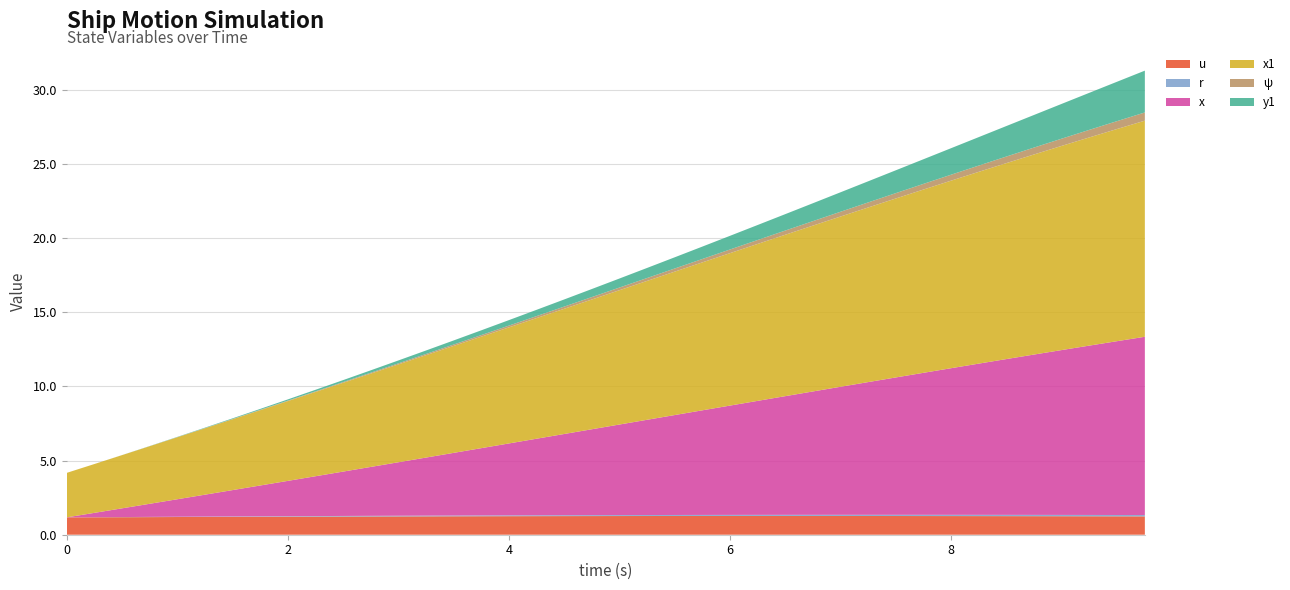

Reading right to left, what are all the values shown in this chart?

u: 9.75=1.2	9.5=1.2	9.25=1.2	9.0=1.2	8.75=1.3	8.5=1.3	8.25=1.3	8.0=1.3	7.75=1.3	7.5=1.3	7.25=1.3	7.0=1.3	6.75=1.3	6.5=1.3	6.25=1.3	6.0=1.3	5.75=1.3	5.5=1.3	5.25=1.3	5.0=1.3	4.75=1.3	4.5=1.3	4.25=1.3	4.0=1.3	3.75=1.2	3.5=1.2	3.25=1.2	3.0=1.2	2.75=1.2	2.5=1.2	2.25=1.2	2.0=1.2	1.75=1.2	1.5=1.2	1.25=1.2	1.0=1.2	0.75=1.2	0.5=1.2	0.25=1.2	0.0=1.2
r: 9.75=0.1	9.5=0.1	9.25=0.1	9.0=0.1	8.75=0.1	8.5=0.1	8.25=0.1	8.0=0.1	7.75=0.1	7.5=0.1	7.25=0.1	7.0=0.1	6.75=0.1	6.5=0.1	6.25=0.1	6.0=0.1	5.75=0.1	5.5=0.1	5.25=0.1	5.0=0.1	4.75=0.1	4.5=0.1	4.25=0.1	4.0=0.1	3.75=0.1	3.5=0.1	3.25=0.0	3.0=0.0	2.75=0.0	2.5=0.0	2.25=0.0	2.0=0.0	1.75=0.0	1.5=0.0	1.25=0.0	1.0=0.0	0.75=0.0	0.5=0.0	0.25=0.0	0.0=0.0
x: 9.75=12.0	9.5=11.7	9.25=11.4	9.0=11.1	8.75=10.8	8.5=10.5	8.25=10.2	8.0=9.9	7.75=9.6	7.5=9.3	7.25=9.0	7.0=8.6	6.75=8.3	6.5=8.0	6.25=7.7	6.0=7.4	5.75=7.1	5.5=6.7	5.25=6.4	5.0=6.1	4.75=5.8	4.5=5.5	4.25=5.2	4.0=4.9	3.75=4.5	3.5=4.2	3.25=3.9	3.0=3.6	2.75=3.3	2.5=3.0	2.25=2.7	2.0=2.4	1.75=2.1	1.5=1.8	1.25=1.5	1.0=1.2	0.75=0.9	0.5=0.6	0.25=0.3	0.0=0.0
x1: 9.75=14.6	9.5=14.3	9.25=14.0	9.0=13.8	8.75=13.5	8.5=13.2	8.25=12.9	8.0=12.7	7.75=12.4	7.5=12.1	7.25=11.8	7.0=11.5	6.75=11.2	6.5=10.9	6.25=10.6	6.0=10.3	5.75=10.0	5.5=9.7	5.25=9.4	5.0=9.1	4.75=8.8	4.5=8.4	4.25=8.1	4.0=7.8	3.75=7.5	3.5=7.2	3.25=6.9	3.0=6.6	2.75=6.3	2.5=6.0	2.25=5.7	2.0=5.4	1.75=5.1	1.5=4.8	1.25=4.5	1.0=4.2	0.75=3.9	0.5=3.6	0.25=3.3	0.0=3.0
ψ: 9.75=0.6	9.5=0.5	9.25=0.5	9.0=0.5	8.75=0.5	8.5=0.4	8.25=0.4	8.0=0.4	7.75=0.4	7.5=0.4	7.25=0.3	7.0=0.3	6.75=0.3	6.5=0.3	6.25=0.3	6.0=0.2	5.75=0.2	5.5=0.2	5.25=0.2	5.0=0.2	4.75=0.2	4.5=0.1	4.25=0.1	4.0=0.1	3.75=0.1	3.5=0.1	3.25=0.1	3.0=0.1	2.75=0.1	2.5=0.0	2.25=0.0	2.0=0.0	1.75=0.0	1.5=0.0	1.25=0.0	1.0=0.0	0.75=0.0	0.5=0.0	0.25=0.0	0.0=0.0
y1: 9.75=2.8	9.5=2.7	9.25=2.5	9.0=2.3	8.75=2.2	8.5=2.1	8.25=1.9	8.0=1.8	7.75=1.7	7.5=1.5	7.25=1.4	7.0=1.3	6.75=1.2	6.5=1.1	6.25=1.0	6.0=0.9	5.75=0.8	5.5=0.8	5.25=0.7	5.0=0.6	4.75=0.5	4.5=0.5	4.25=0.4	4.0=0.4	3.75=0.3	3.5=0.3	3.25=0.2	3.0=0.2	2.75=0.2	2.5=0.1	2.25=0.1	2.0=0.1	1.75=0.1	1.5=0.0	1.25=0.0	1.0=0.0	0.75=0.0	0.5=0.0	0.25=0.0	0.0=0.0